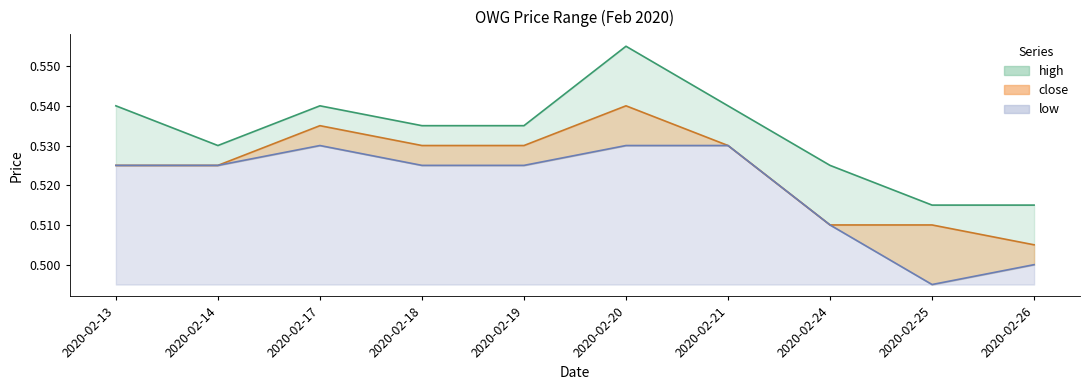

What is the value of the low point at the 9th from the left?

0.5